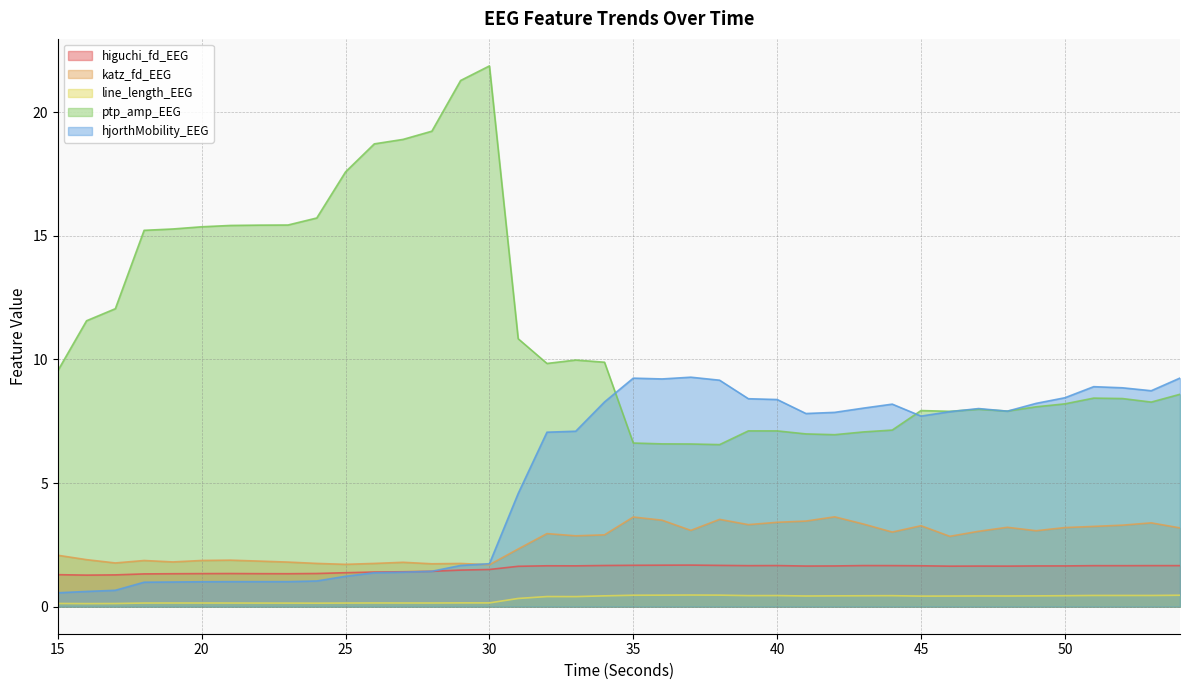

Which series has the largest range (max minus min)?

ptp_amp_EEG